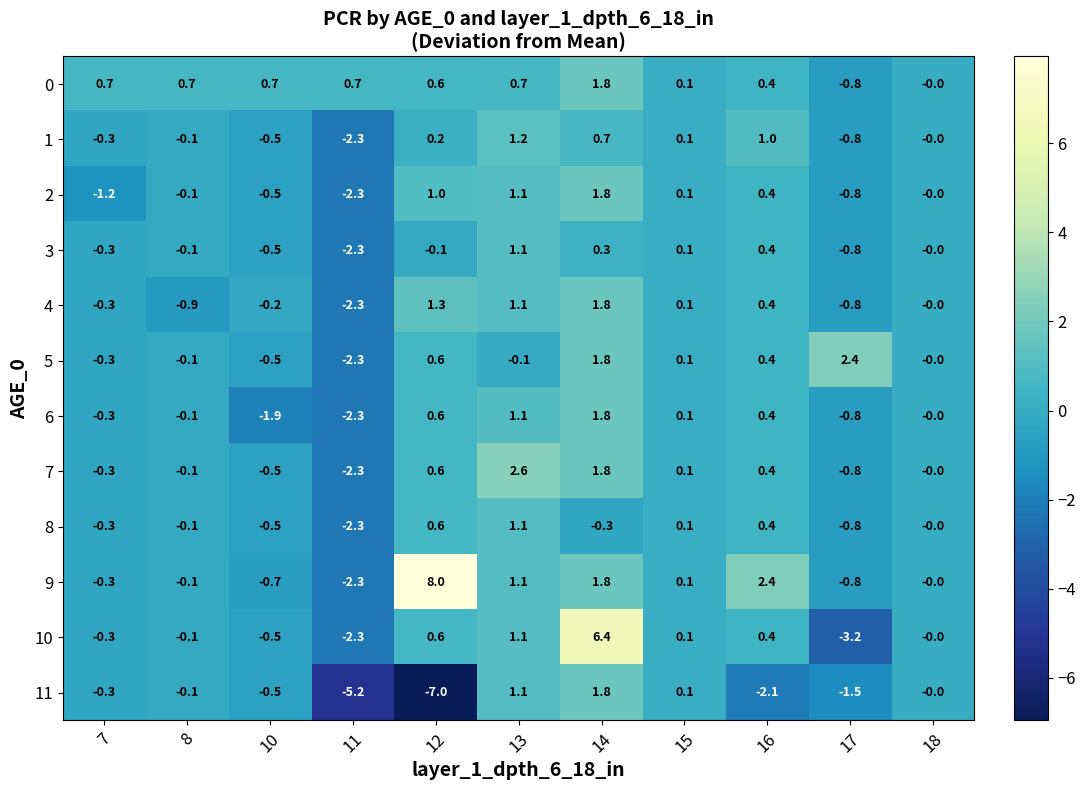

How many values in 4 are below zero?

5